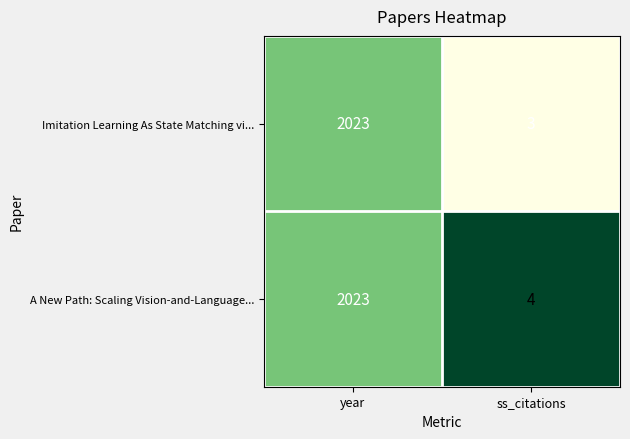

The value of A New Path: Scaling Vision-and-Language... at year is 2687. True or false?

False